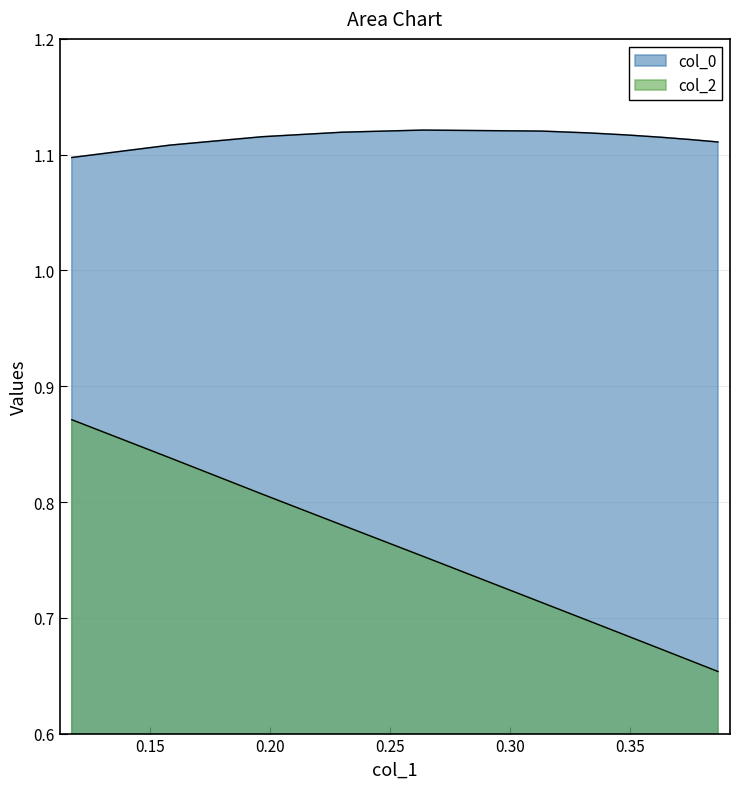

Does the chart have visible grid lines?

Yes